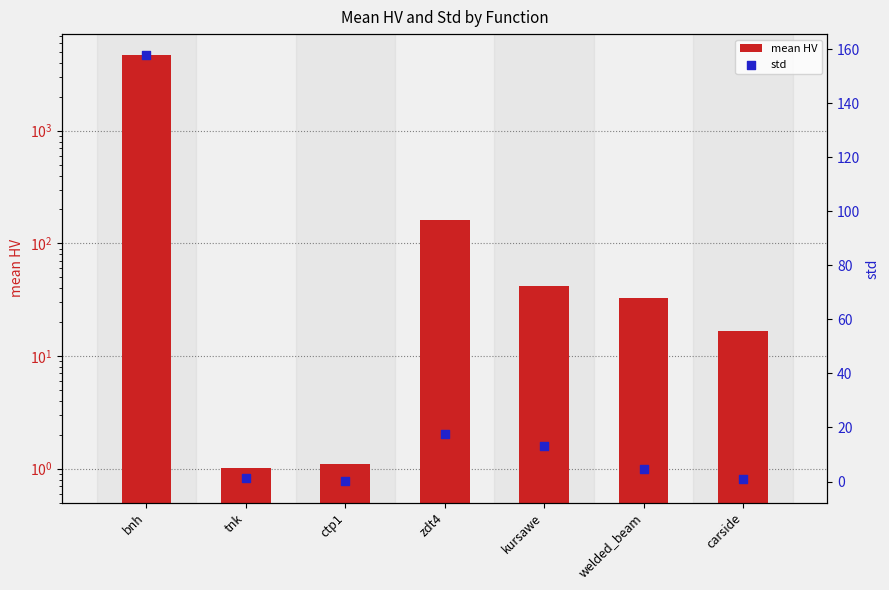

At which category is the sum across all series the highest?

bnh